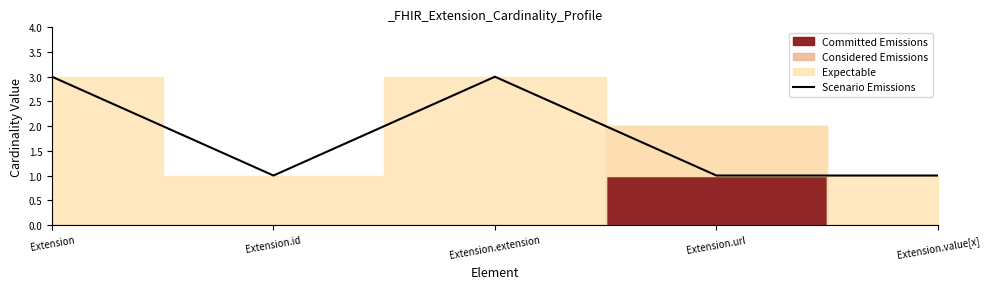

Read the Scenario Emissions value at Extension.

3